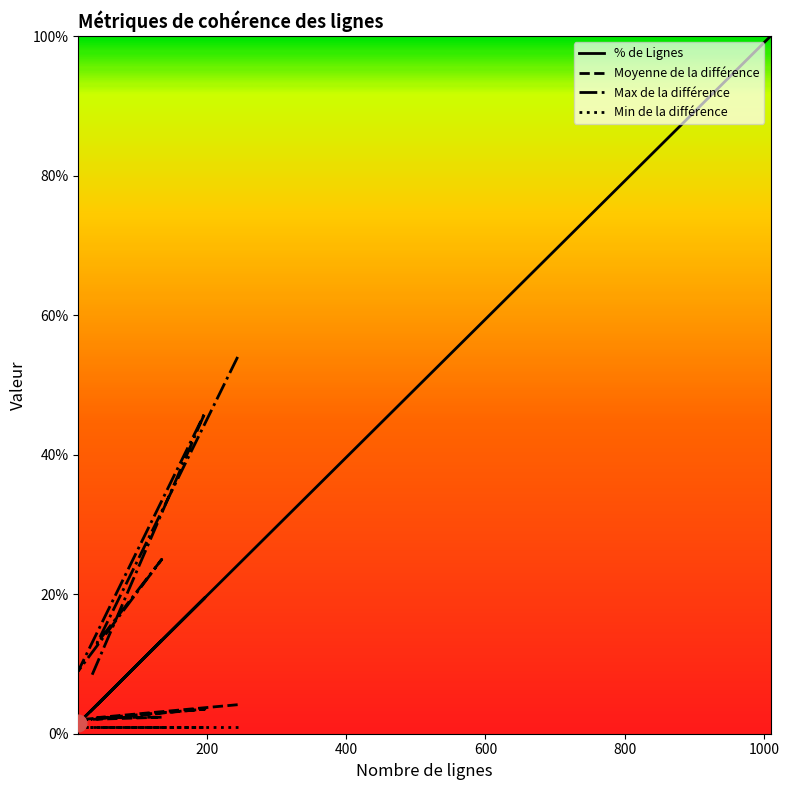

What is the average value?

23.8